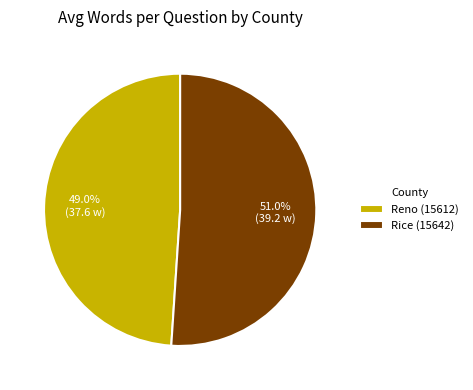

How many slices are in this pie chart?

2